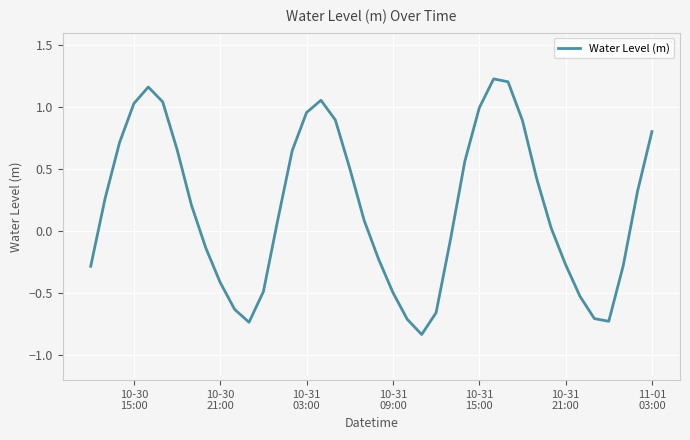

Is this an area chart (filled region under the line)?

No